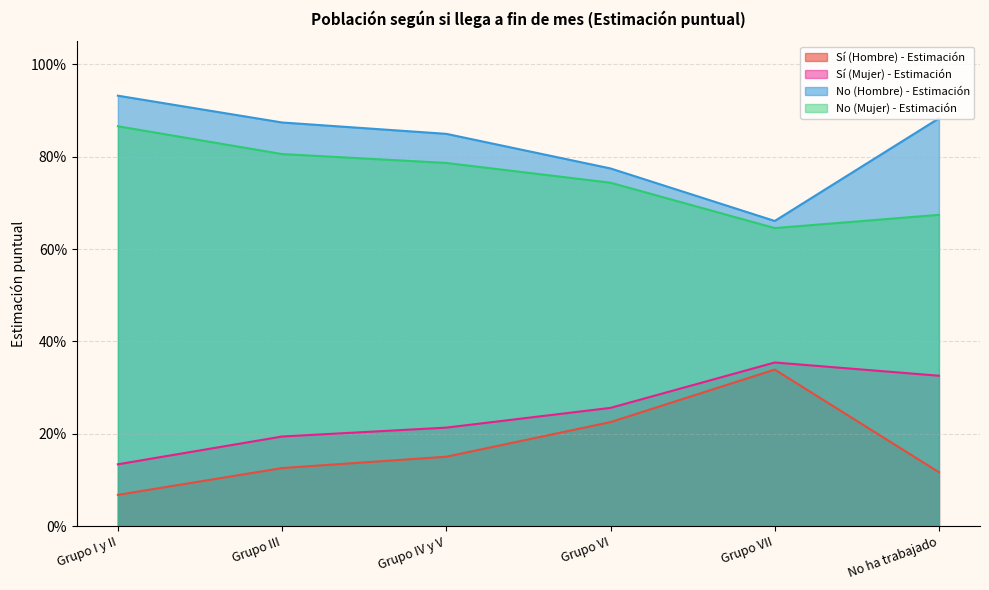

What is the approximate value of No (Mujer) - Estimación at Grupo VI?

0.7